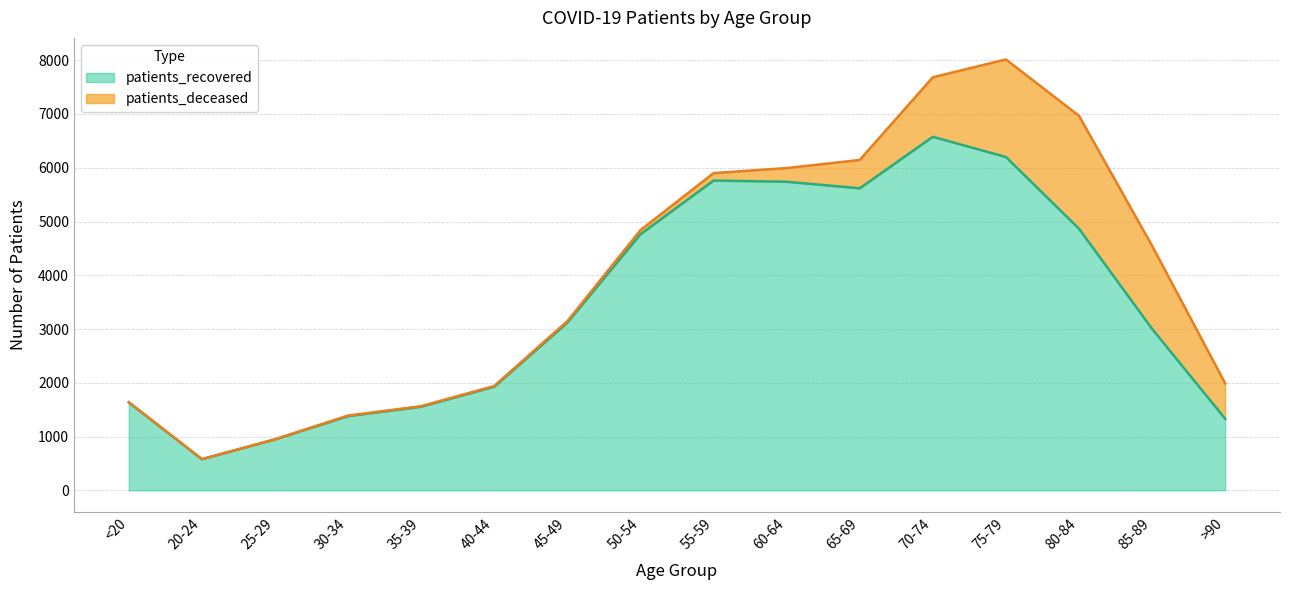

Reading left to right, what are all the values shown in this chart?

<20=1634	20-24=578	25-29=947	30-34=1380	35-39=1555	40-44=1928	45-49=3119	50-54=4763	55-59=5762	60-64=5740	65-69=5618	70-74=6576	75-79=6200	80-84=4866	85-89=3003	>90=1330